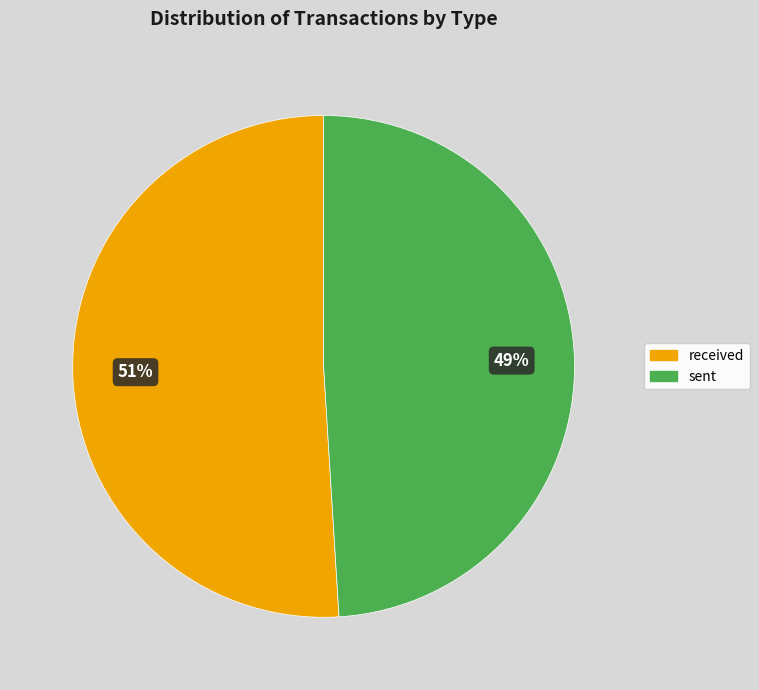

How many segments does this pie chart have?

2